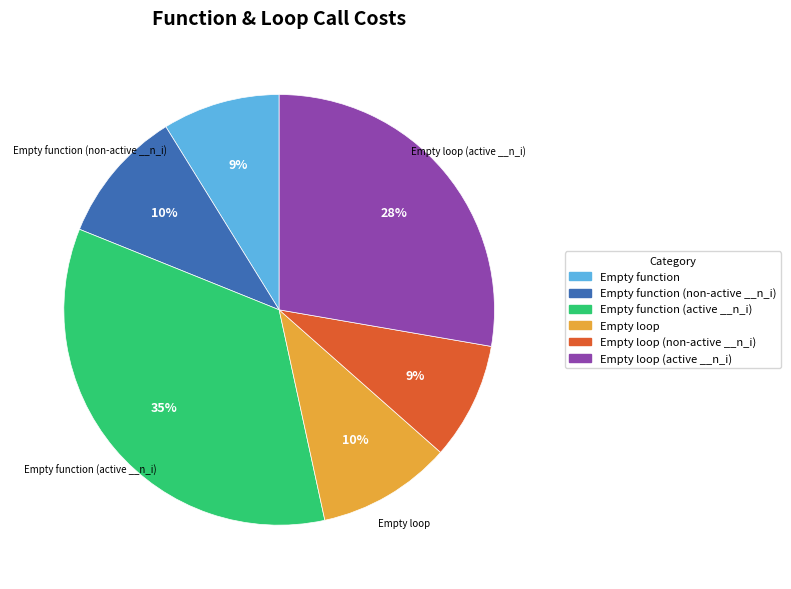

Does any single category account for the majority?

No